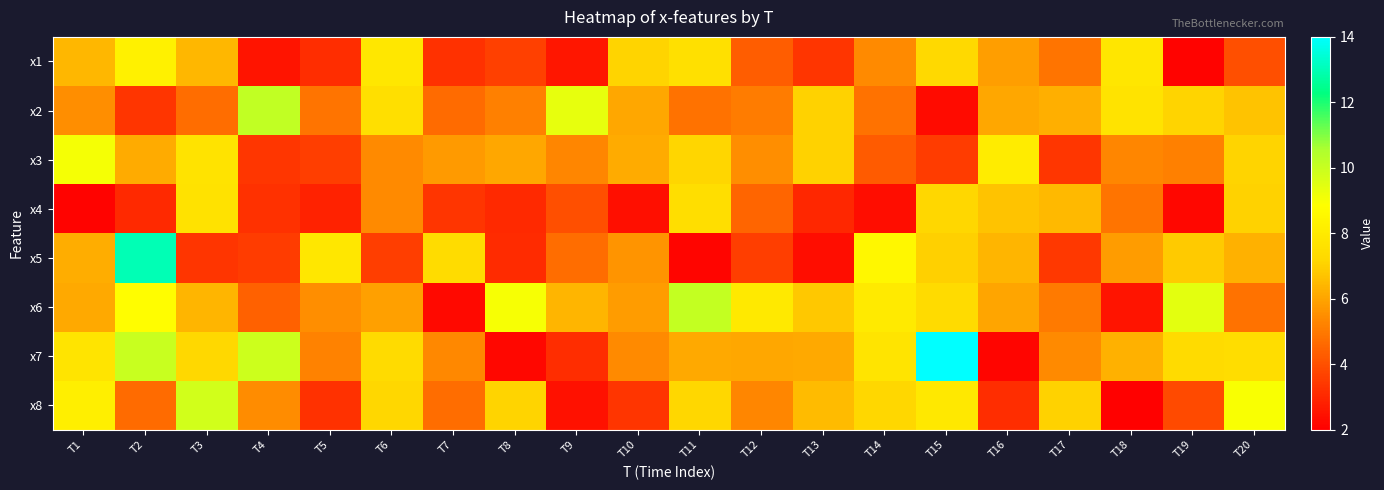

Reading left to right, transcribe all the data shown in this chart.

x1: T1=6.4	T2=8.3	T3=6.4	T4=2.5	T5=3.2	T6=7.8	T7=3.2	T8=3.6	T9=2.6	T10=7.1	T11=7.6	T12=4.3	T13=3.3	T14=5.4	T15=7.3	T16=5.8	T17=4.9	T18=7.8	T19=2.1	T20=4.0
x2: T1=5.5	T2=3.4	T3=4.7	T4=10.1	T5=4.9	T6=7.5	T7=4.7	T8=5.2	T9=9.3	T10=6.1	T11=4.8	T12=5.1	T13=7.1	T14=4.8	T15=2.3	T16=6.1	T17=6.2	T18=7.7	T19=7.1	T20=6.7
x3: T1=9.1	T2=6.1	T3=7.7	T4=3.4	T5=3.6	T6=5.4	T7=5.8	T8=6.0	T9=5.3	T10=6.2	T11=7.1	T12=5.5	T13=7.0	T14=4.3	T15=3.5	T16=8.0	T17=3.4	T18=5.3	T19=5.2	T20=7.1
x4: T1=2.1	T2=3.1	T3=7.6	T4=3.2	T5=2.9	T6=5.4	T7=3.3	T8=3.0	T9=4.0	T10=2.4	T11=7.5	T12=4.5	T13=3.0	T14=2.3	T15=7.2	T16=6.7	T17=6.5	T18=4.9	T19=2.2	T20=7.0
x5: T1=6.2	T2=13.0	T3=3.3	T4=3.5	T5=7.8	T6=3.6	T7=7.4	T8=3.1	T9=4.7	T10=5.6	T11=2.1	T12=3.6	T13=2.3	T14=8.5	T15=7.0	T16=6.4	T17=3.4	T18=5.8	T19=6.9	T20=6.3
x6: T1=6.1	T2=8.8	T3=6.4	T4=4.4	T5=5.5	T6=5.9	T7=2.2	T8=9.0	T9=6.4	T10=5.8	T11=10.1	T12=7.9	T13=6.8	T14=8.0	T15=7.3	T16=6.0	T17=5.0	T18=2.5	T19=9.4	T20=4.8
x7: T1=7.8	T2=10.0	T3=7.2	T4=9.9	T5=5.2	T6=7.3	T7=5.4	T8=2.2	T9=3.1	T10=5.4	T11=6.1	T12=6.0	T13=6.1	T14=7.7	T15=14.7	T16=2.2	T17=5.4	T18=6.3	T19=7.3	T20=7.4
x8: T1=8.2	T2=4.6	T3=9.8	T4=5.4	T5=3.2	T6=7.2	T7=4.7	T8=7.1	T9=2.5	T10=3.3	T11=7.2	T12=5.3	T13=6.5	T14=7.2	T15=7.9	T16=3.1	T17=7.0	T18=2.1	T19=3.8	T20=9.0